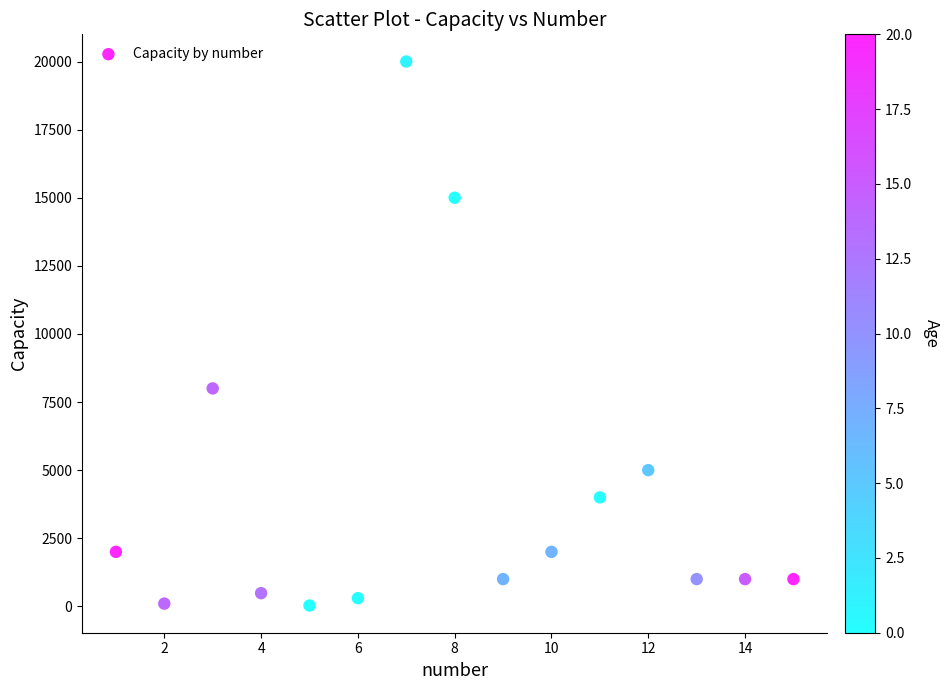

What Y value in the scatter plot is closest to 10015?

8000